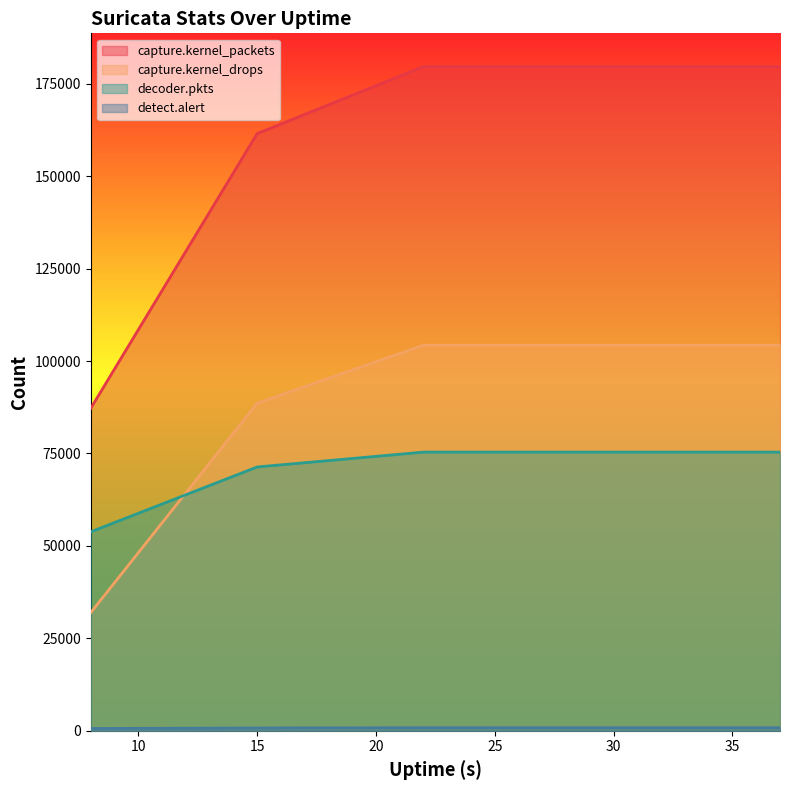

List the labels in order of decoder.pkts value, smallest first.

8, 15, 22, 29, 36, 37